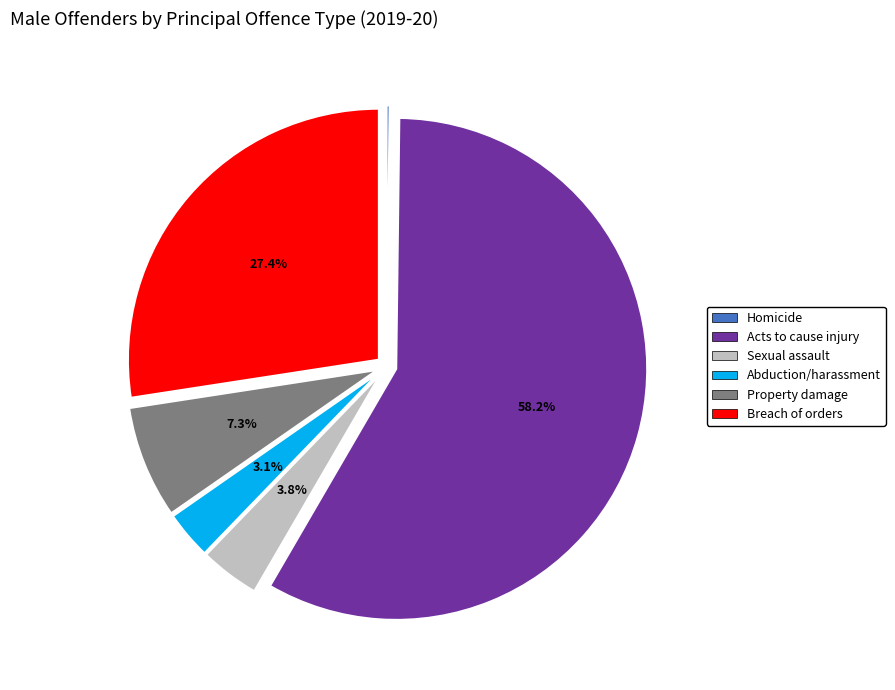

Is there a majority slice in this chart?

Yes